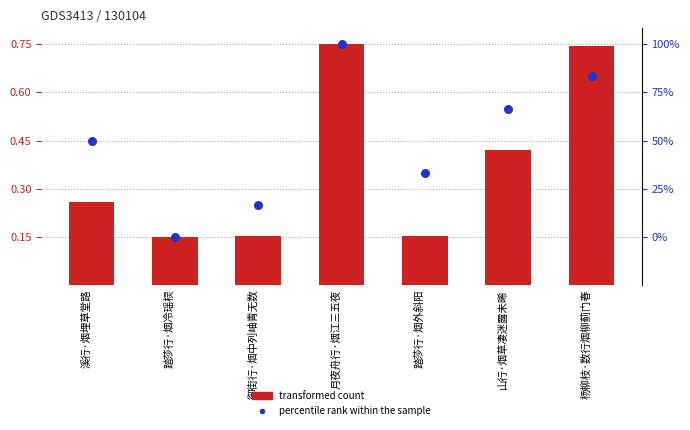

At how many categories does at least one series exceed 0?

7